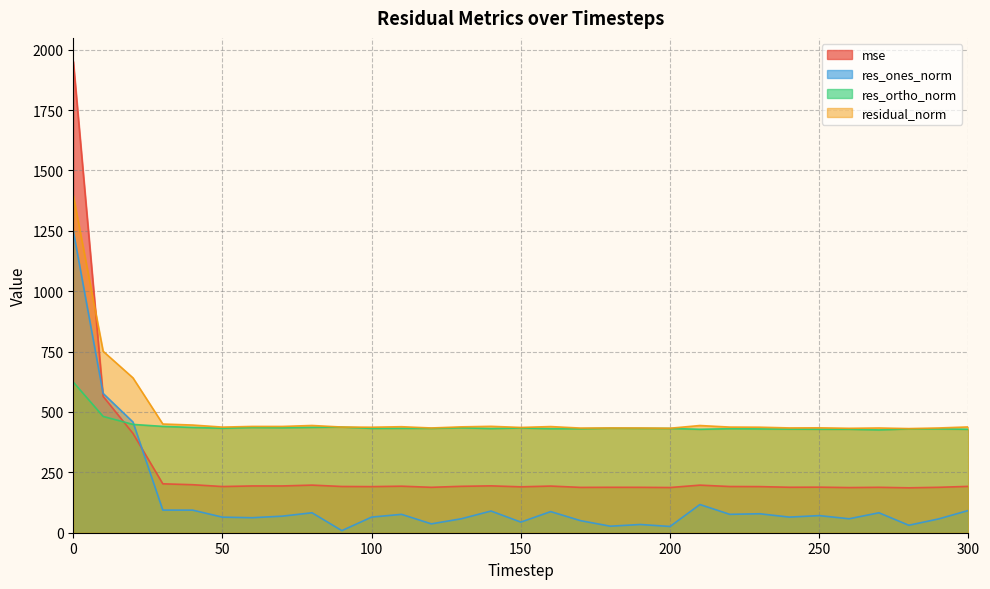

How many data points in residual_norm are above 437?

17